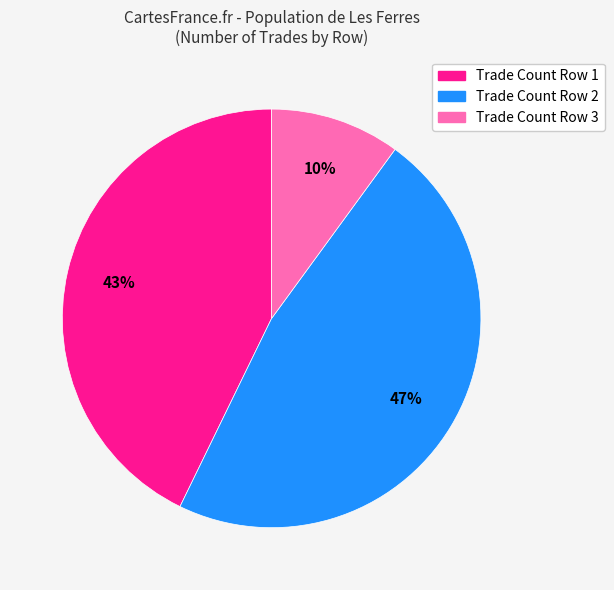

Do Trade Count Row 1 and Trade Count Row 2 together represent more than half of the pie?

Yes